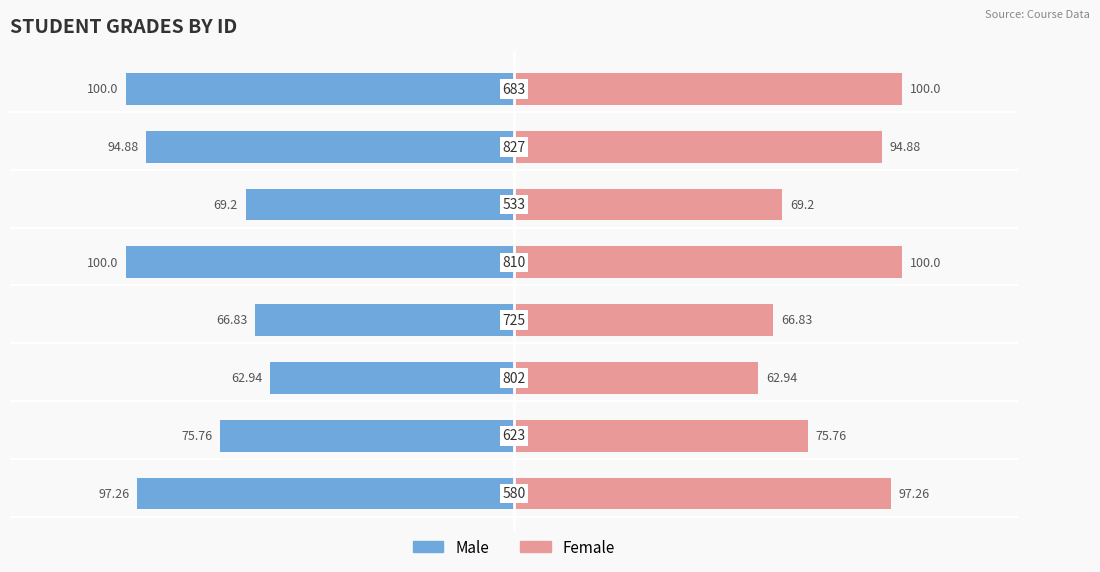

Which category has the highest value across all series?

4